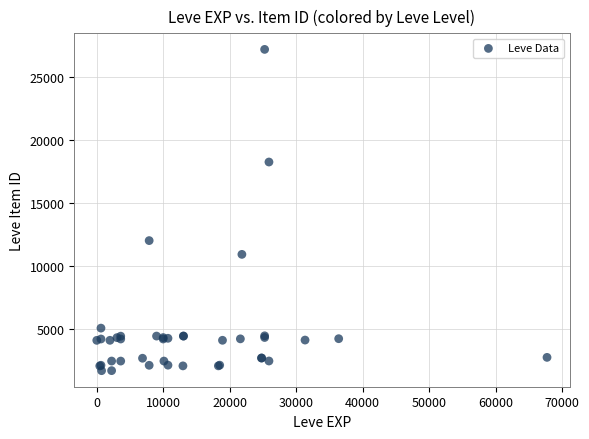

What Y value in the scatter plot is closest to 14448?

12018